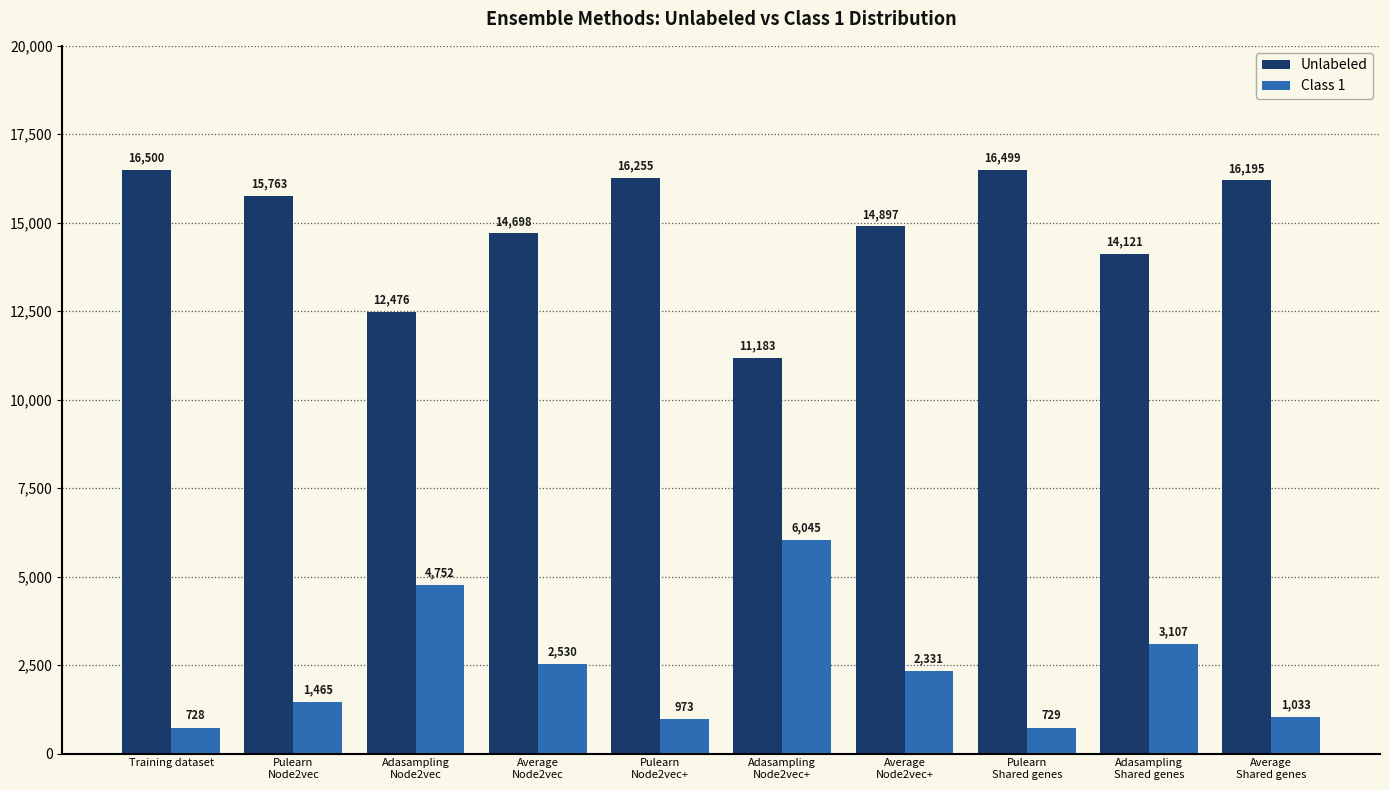

Which category has the lowest value across all series?

Training dataset